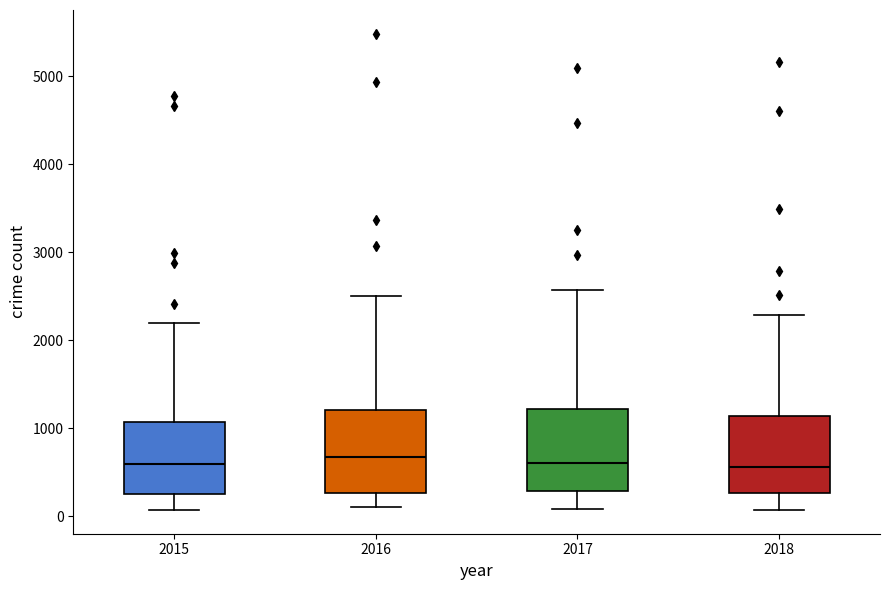

Reading left to right, read every box against the y-axis: the position of its median line, the range the box covers, and the ends of its whiskers. The values are not printed on the chart, so give them approximately, as read against the axis.

2015: median 600, box 300 to 1100, whiskers 100 to 2200
2016: median 700, box 300 to 1200, whiskers 100 to 2500
2017: median 600, box 300 to 1200, whiskers 100 to 2600
2018: median 600, box 300 to 1100, whiskers 100 to 2300